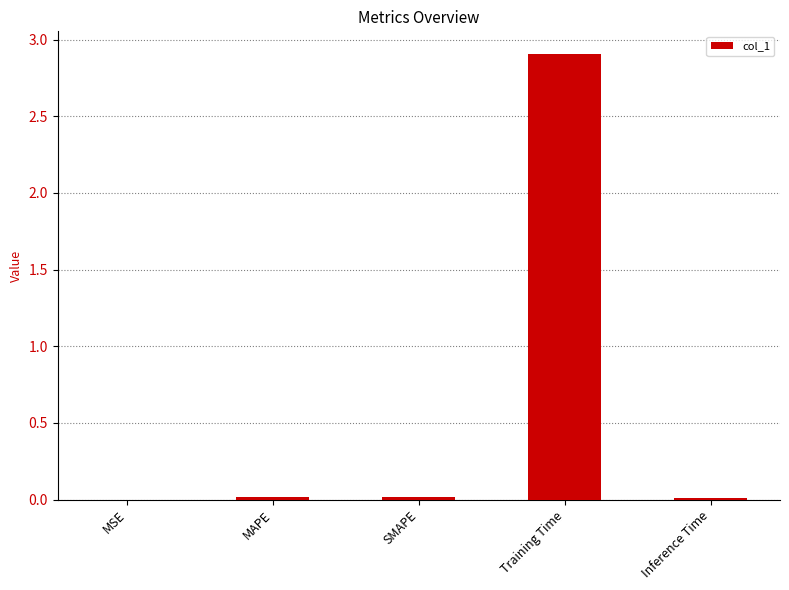

True or false: the data shows 0.0 at SMAPE.

True